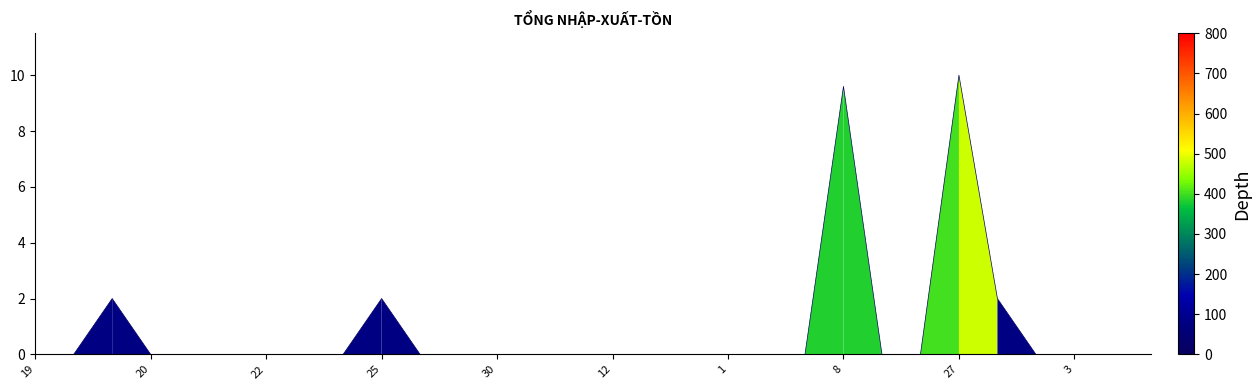

What is the greatest value displayed?

10.0